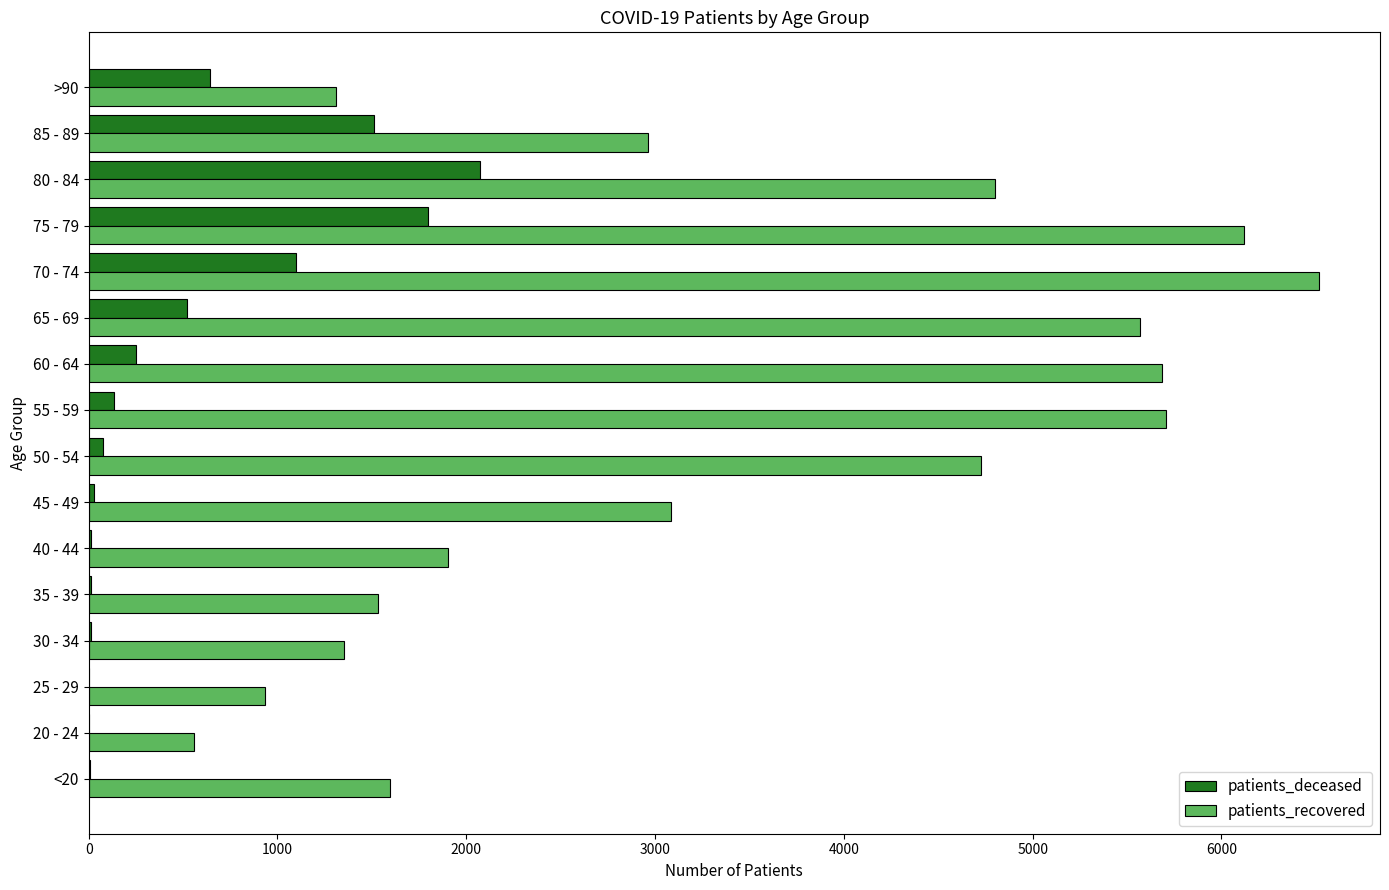

At which category is the sum across all series the highest?

75 - 79